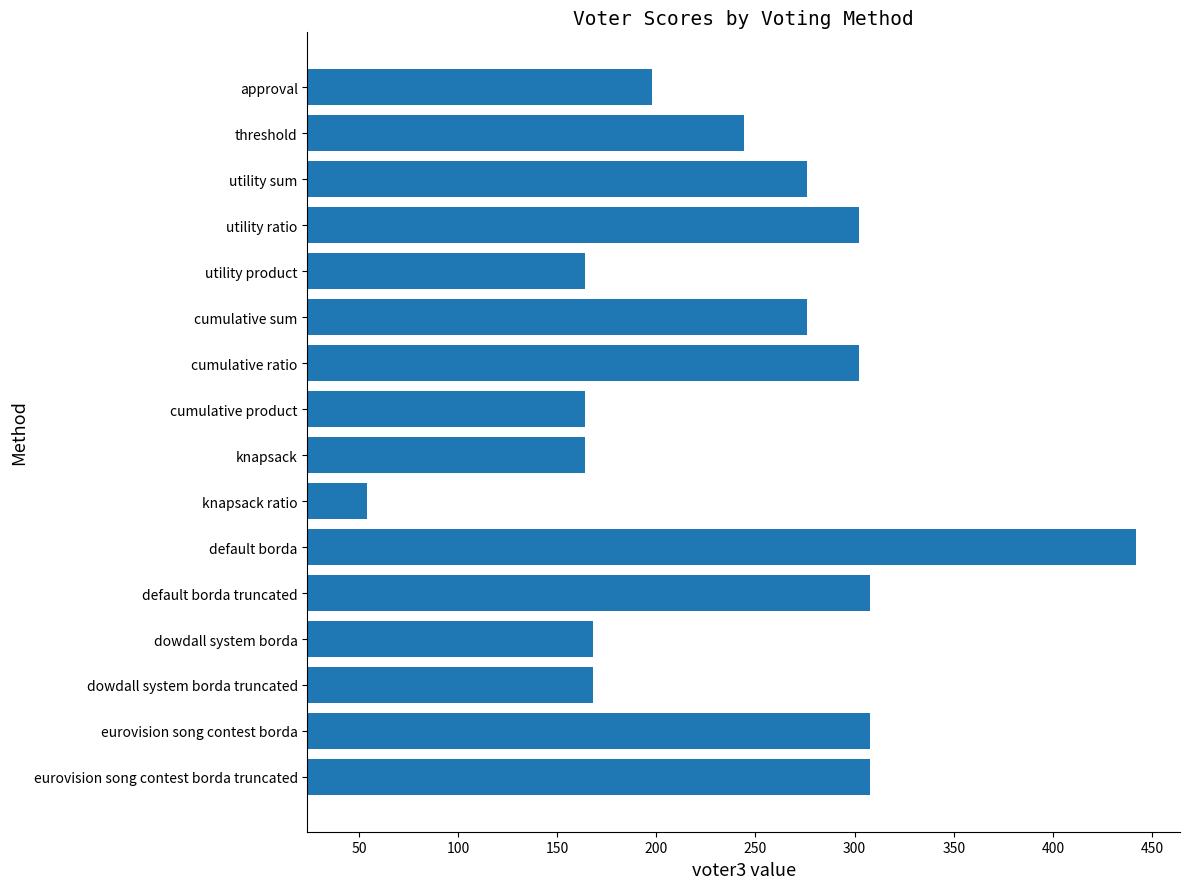

Count the number of categories in the chart.

16